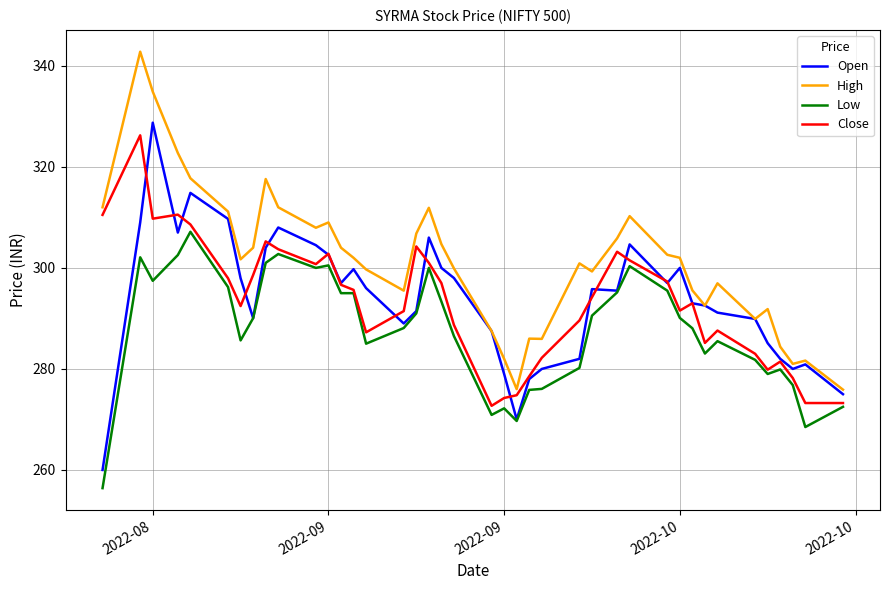

Does the chart display data point markers on the line(s)?

No